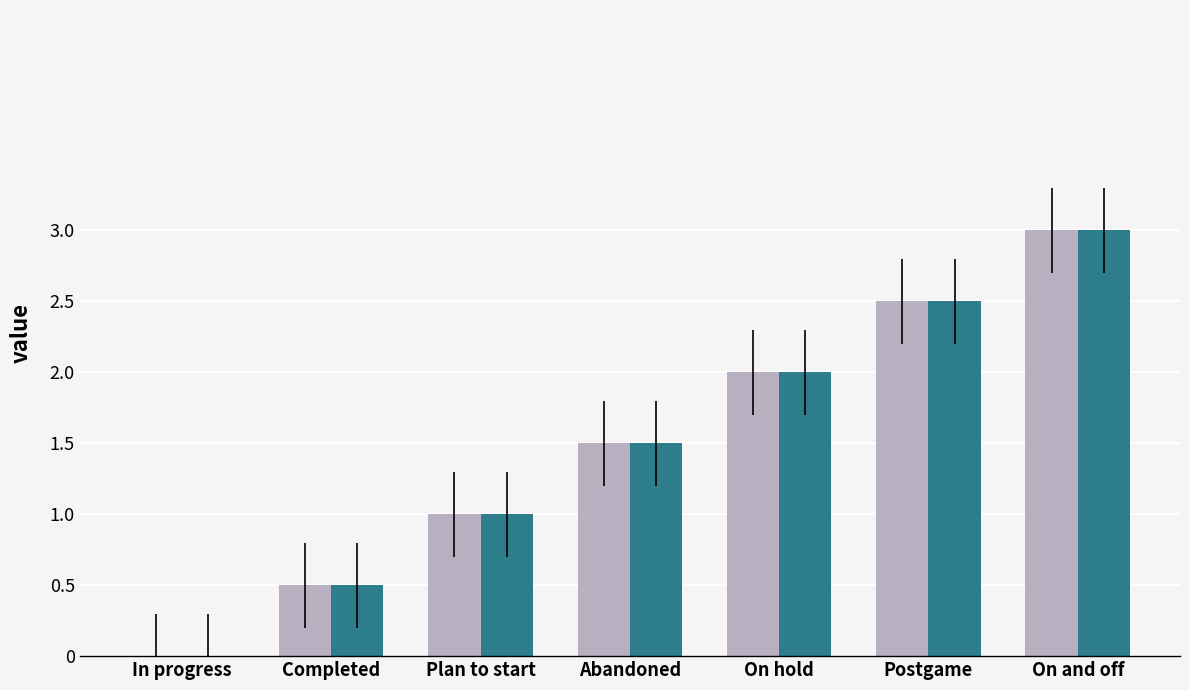

At which category does the chart reach its peak across all series?

On and off